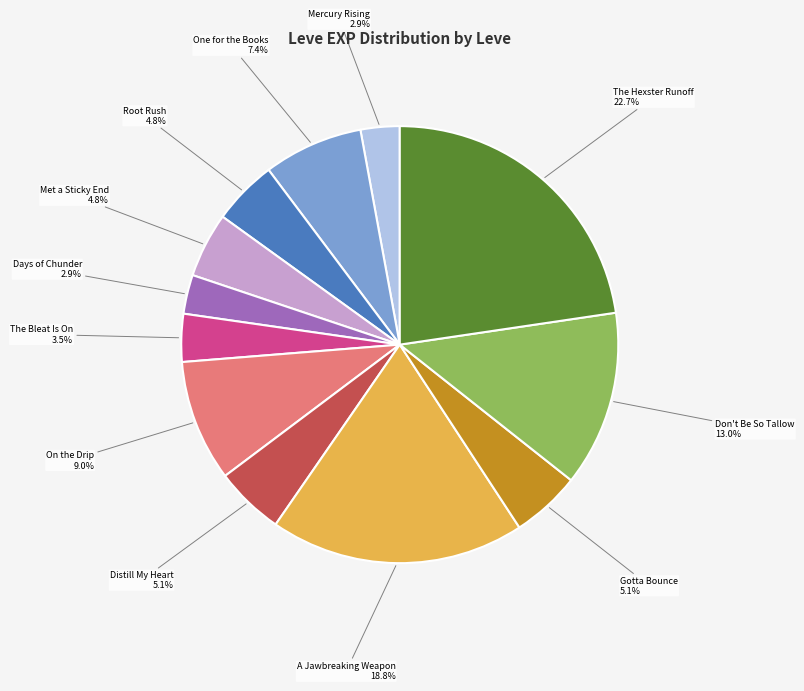

Is there any slice that represents more than half of the pie?

No